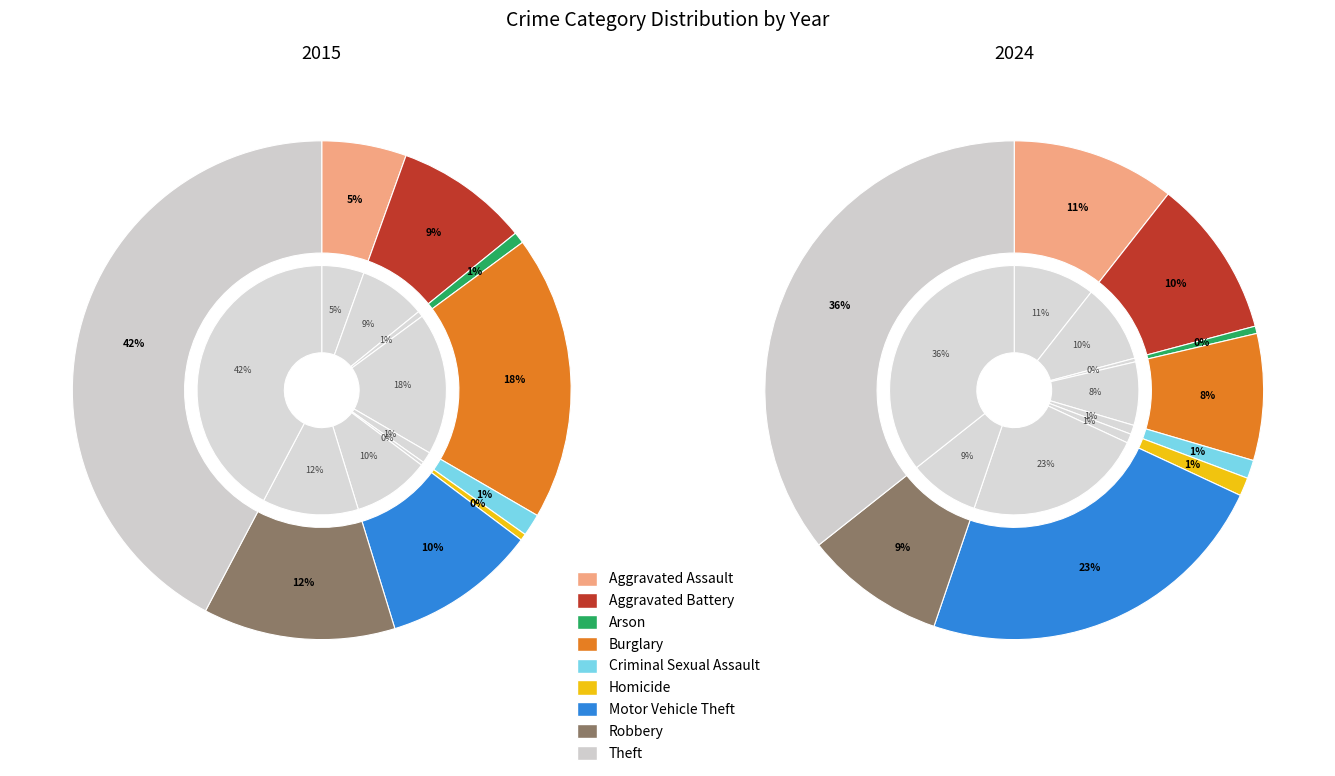

True or false: Aggravated Battery accounts for 10% of the total.

True